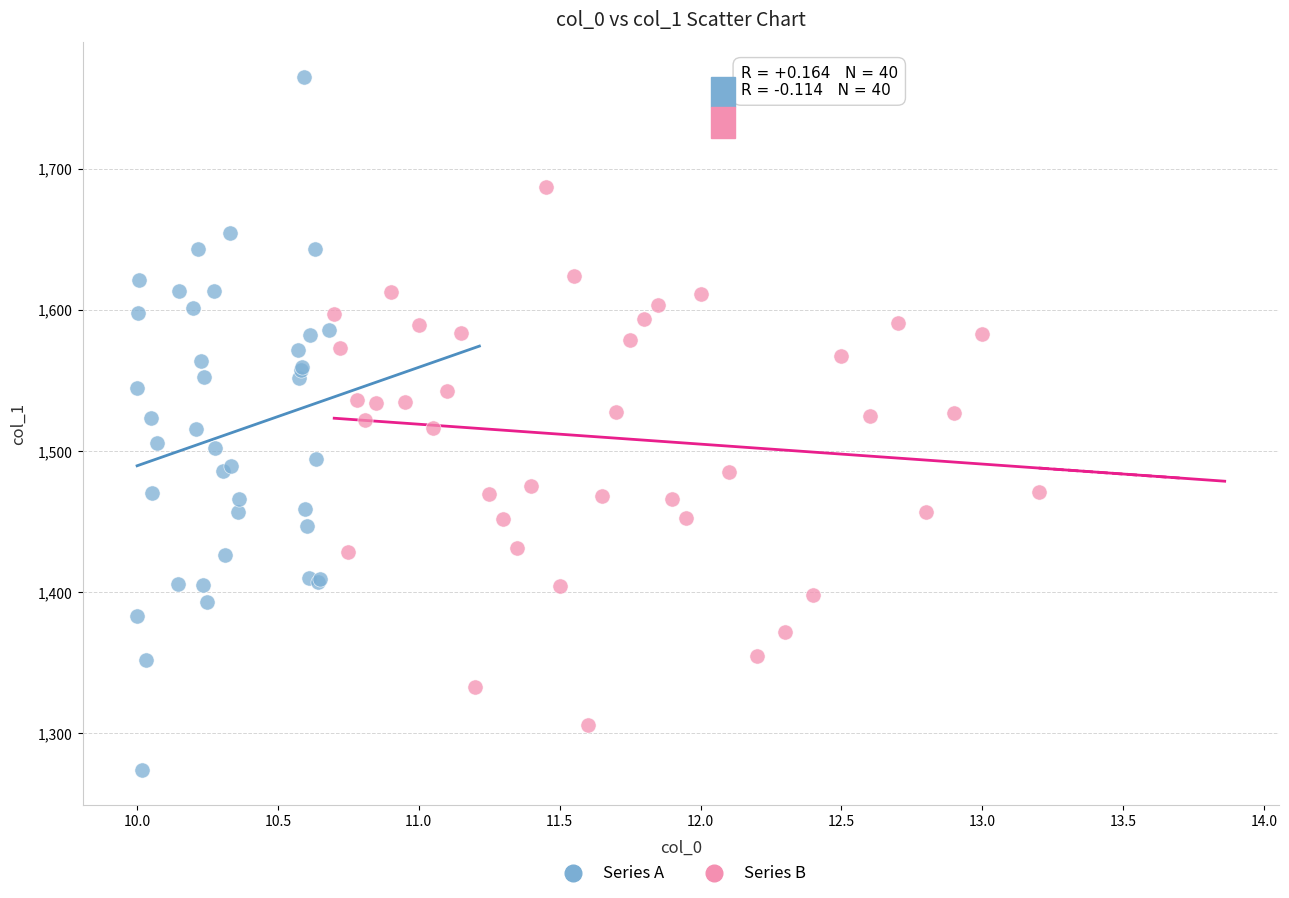

What are all the series names shown in the legend?

Series A, Series B